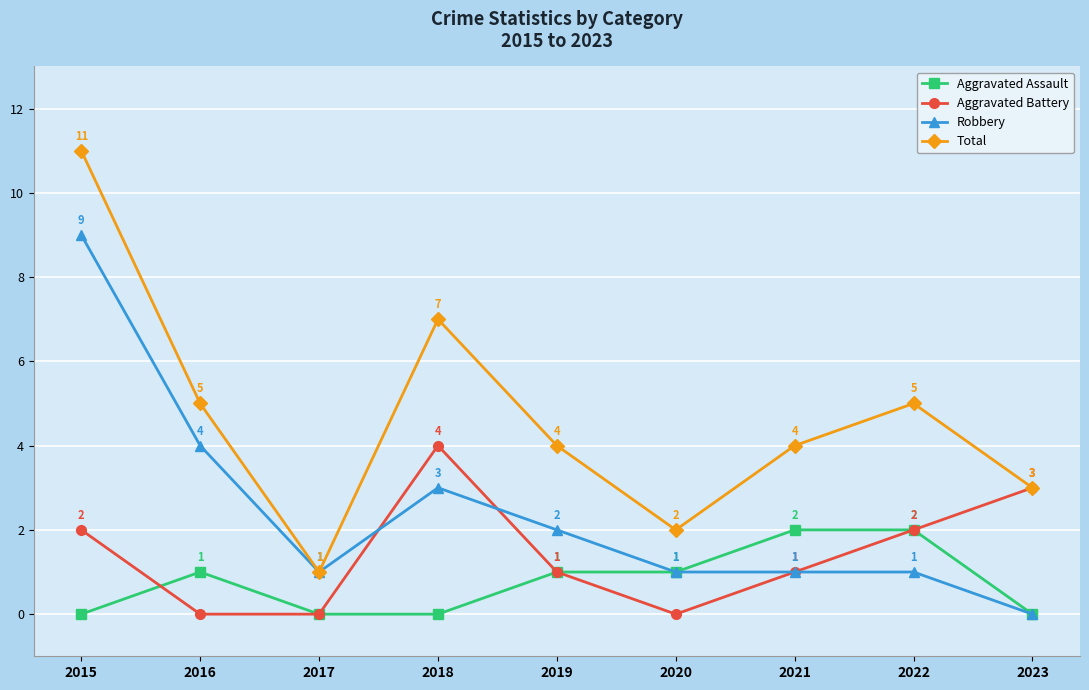

What is the maximum value shown in the chart?

11